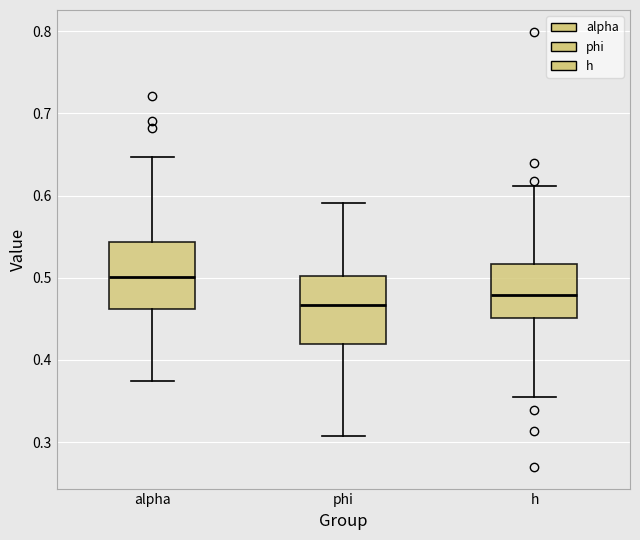

Reading left to right, read every box against the y-axis: the position of its median line, the range the box covers, and the ends of its whiskers. The values are not printed on the chart, so give them approximately, as read against the axis.

alpha: median 0.50, box 0.46 to 0.54, whiskers 0.37 to 0.65
phi: median 0.47, box 0.42 to 0.50, whiskers 0.31 to 0.59
h: median 0.48, box 0.45 to 0.52, whiskers 0.35 to 0.61